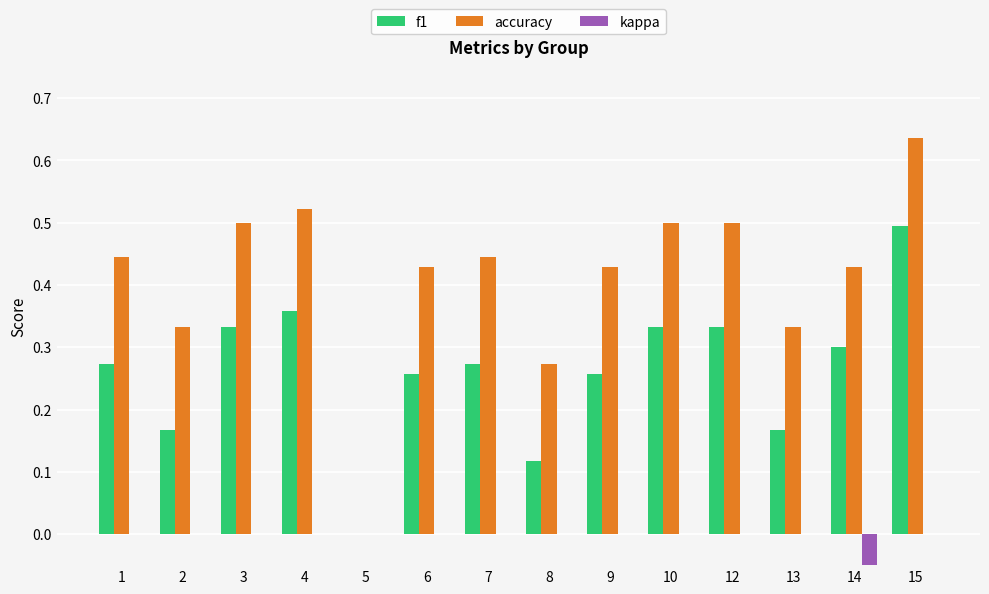

At which label is accuracy closest to 0?

5